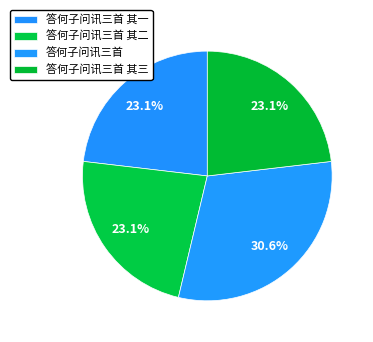

What percentage is the 答何子问讯三首 其二 slice, to the nearest percent?

23%